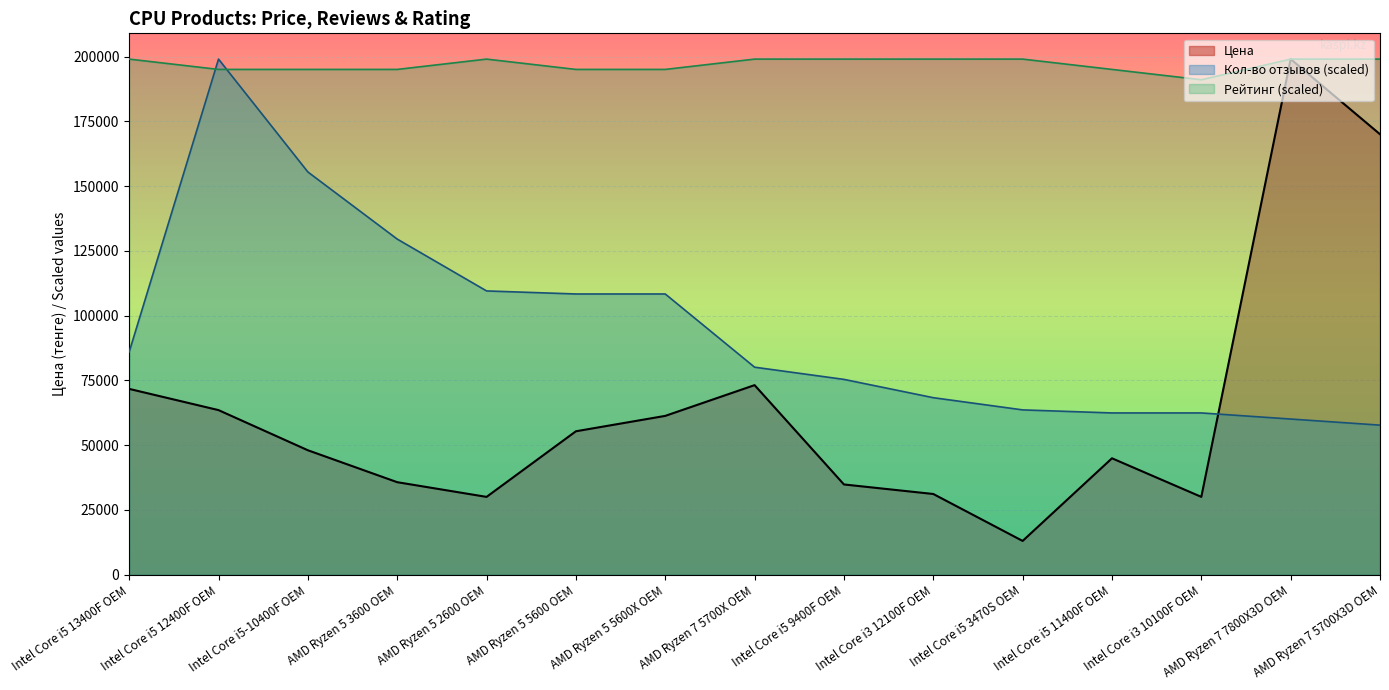

The value of Рейтинг at AMD Ryzen 5 5600X OEM is 195020.0. True or false?

True